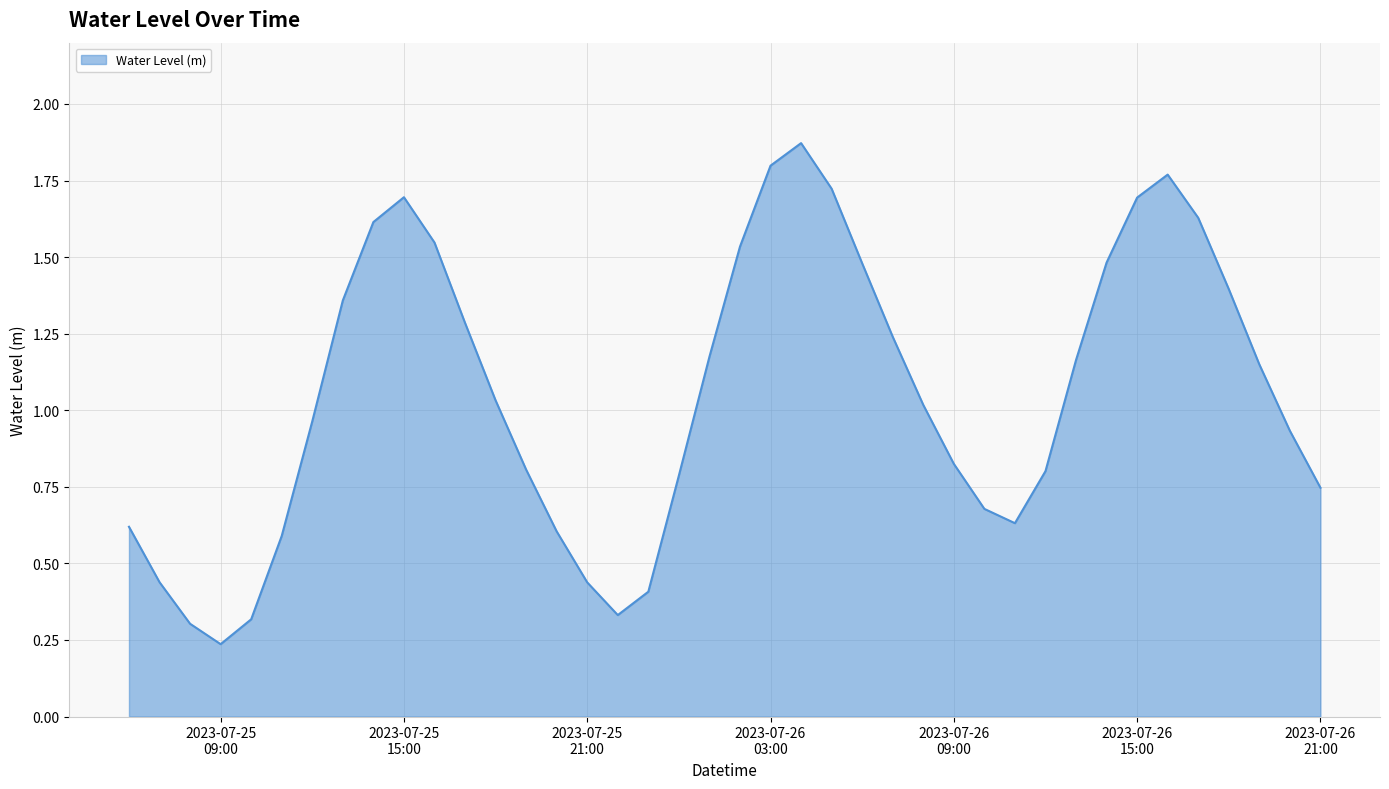

Does the chart display data point markers on the line(s)?

No